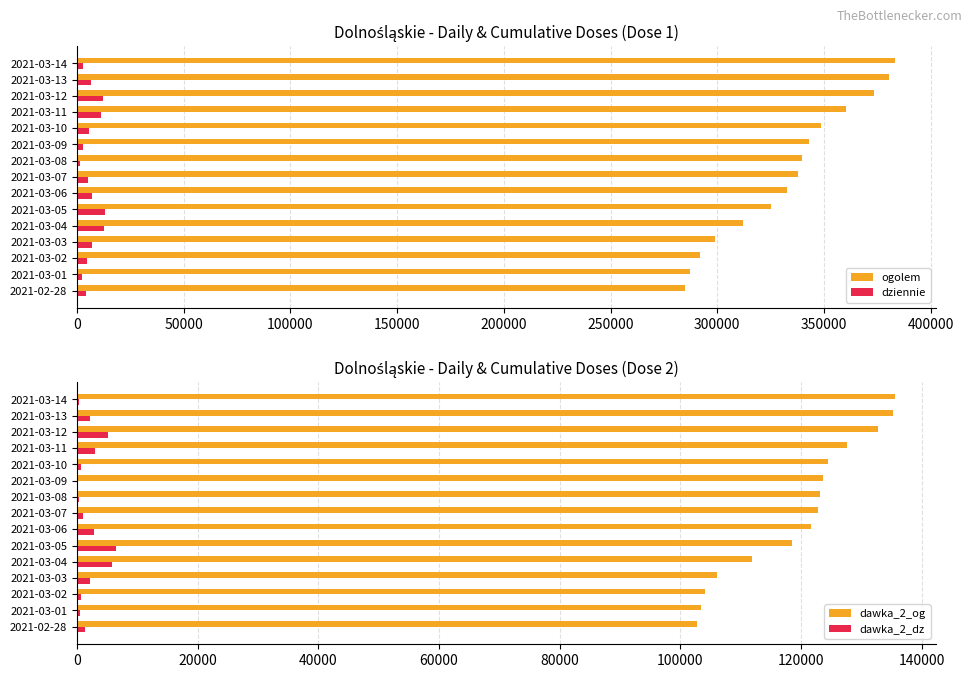

What is the difference between the dawka_2_og values at 2021-03-11 and 2021-03-03?

21488